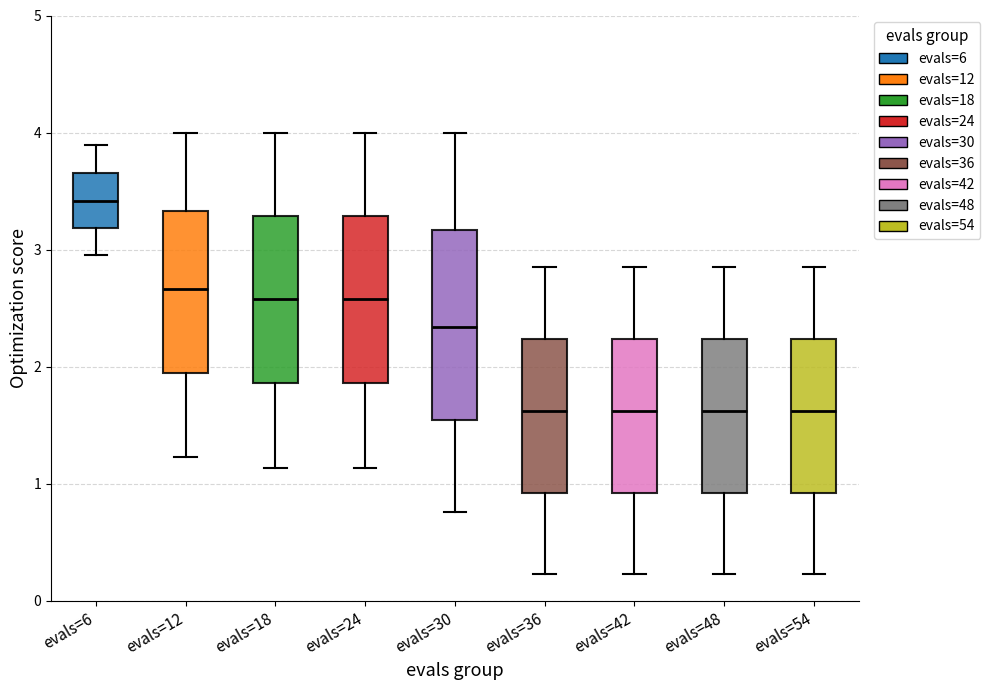

Where is the lower edge of the box for evals=54 on the y-axis? The values are not printed on the chart, so give them approximately, as read against the axis.

0.9